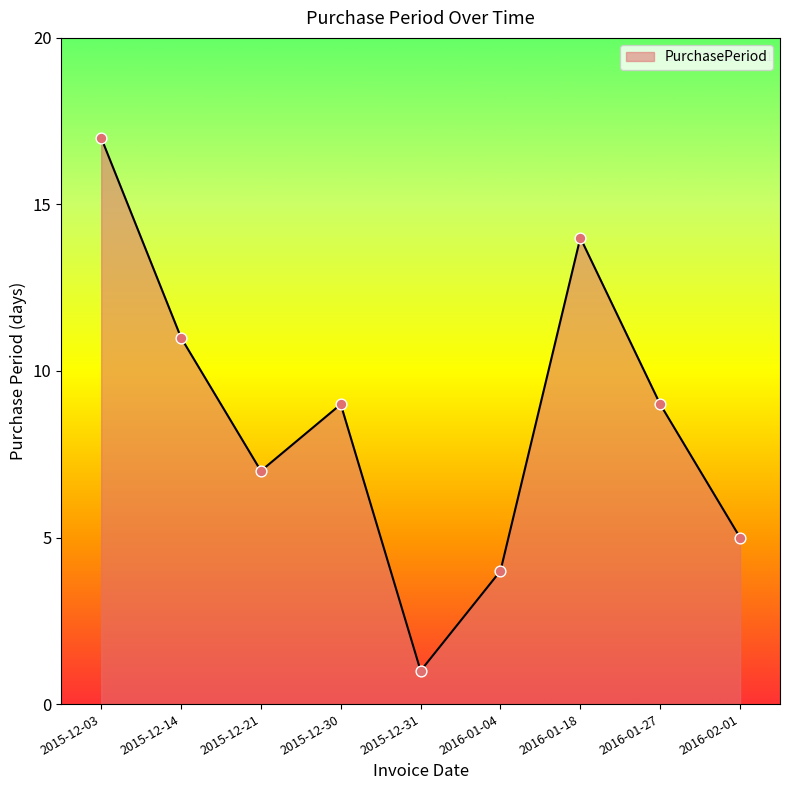

Approximately how many times larger is the value at 2015-12-03 compared to 2016-02-01?

3.4